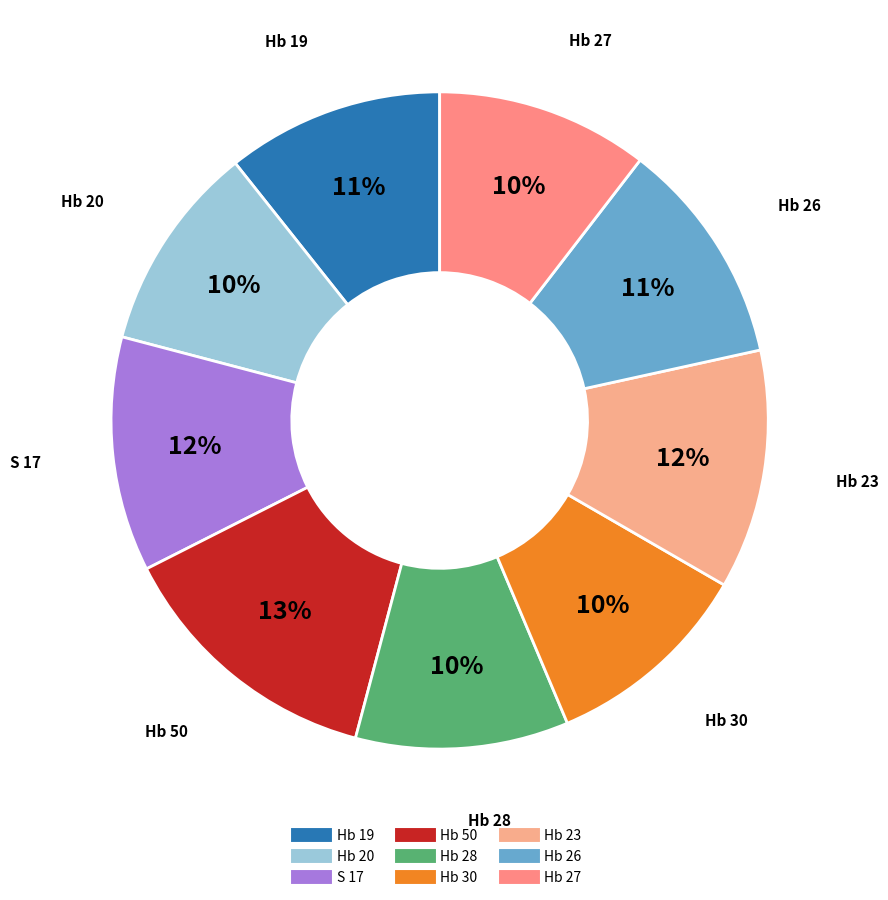

To the nearest percent, what percentage of the pie is S 17?

12%